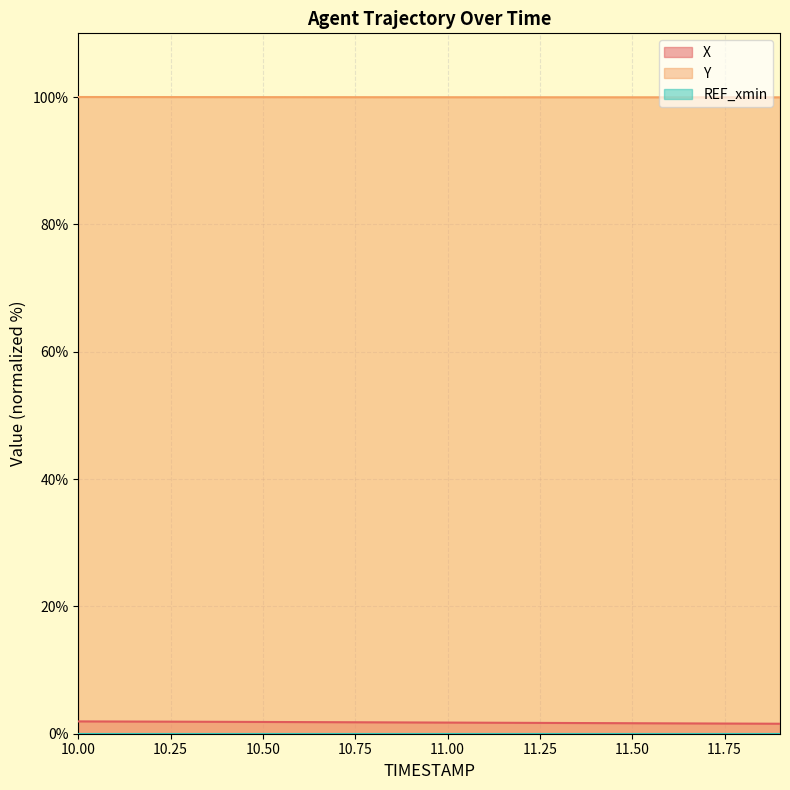

Reading right to left, what are all the values shown in this chart?

X: 11.9=1.6	11.8=1.6	11.7=1.6	11.6=1.6	11.5=1.6	11.4=1.7	11.3=1.7	11.2=1.7	11.1=1.7	11.0=1.8	10.9=1.8	10.8=1.8	10.7=1.8	10.6=1.8	10.5=1.8	10.4=1.9	10.3=1.9	10.2=1.9	10.1=1.9	10.0=1.9
Y: 11.9=100.0	11.8=100.0	11.7=100.0	11.6=100.0	11.5=100.0	11.4=100.0	11.3=100.0	11.2=100.0	11.1=100.0	11.0=100.0	10.9=100.0	10.8=100.0	10.7=100.0	10.6=100.0	10.5=100.0	10.4=100.0	10.3=100.0	10.2=100.0	10.1=100.0	10.0=100.0